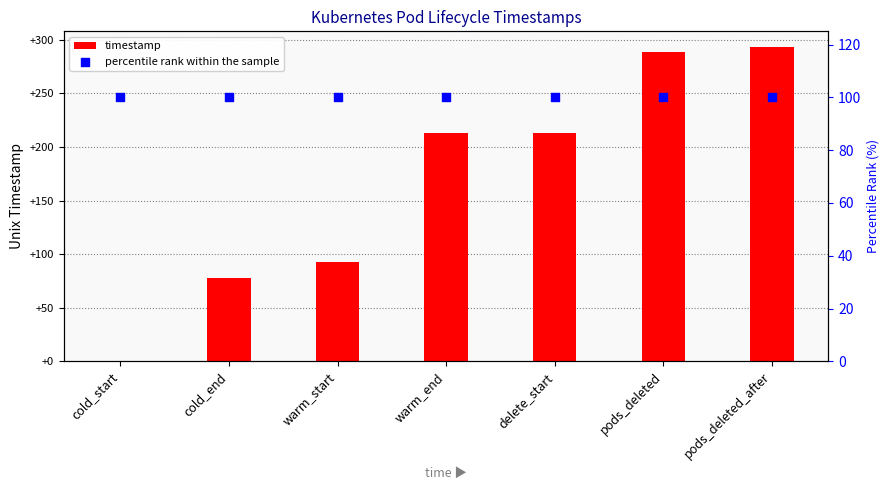

Which series reaches the minimum Y coordinate?

timestamp